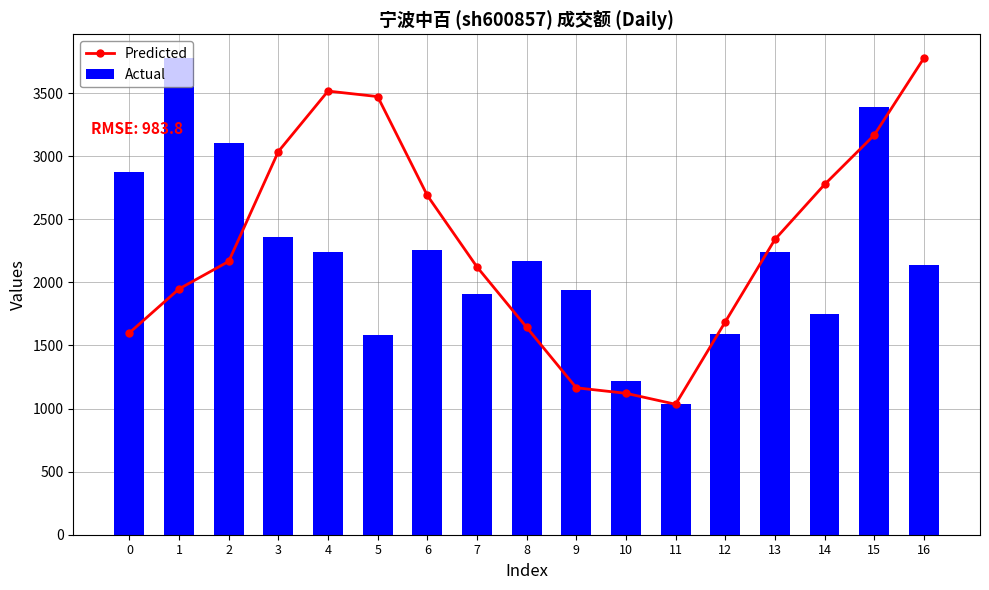

Which series has the largest total across all categories?

Predicted